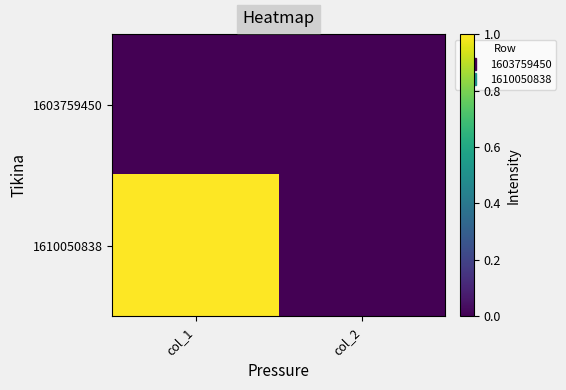

At which category does the chart reach its minimum across all series?

col_1